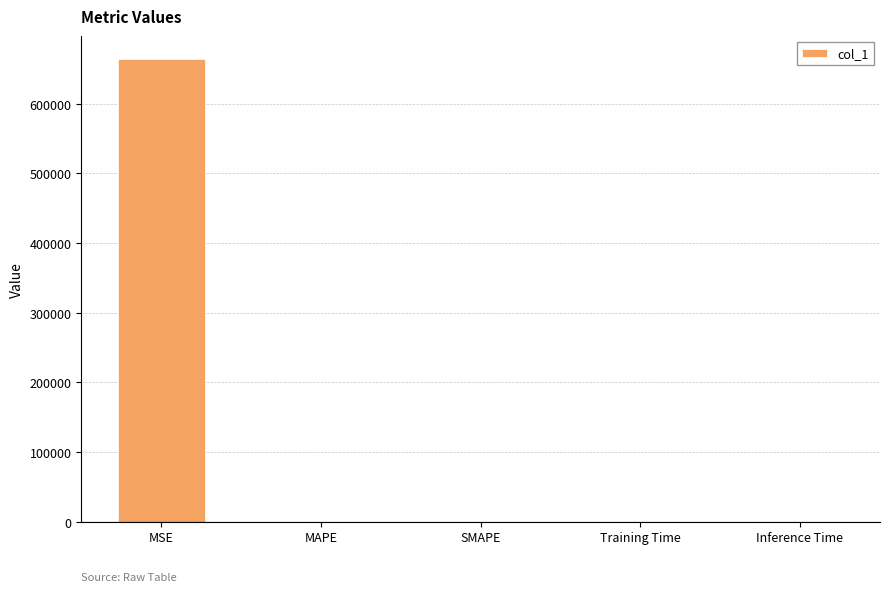

Which has a higher value, MSE or Training Time?

MSE